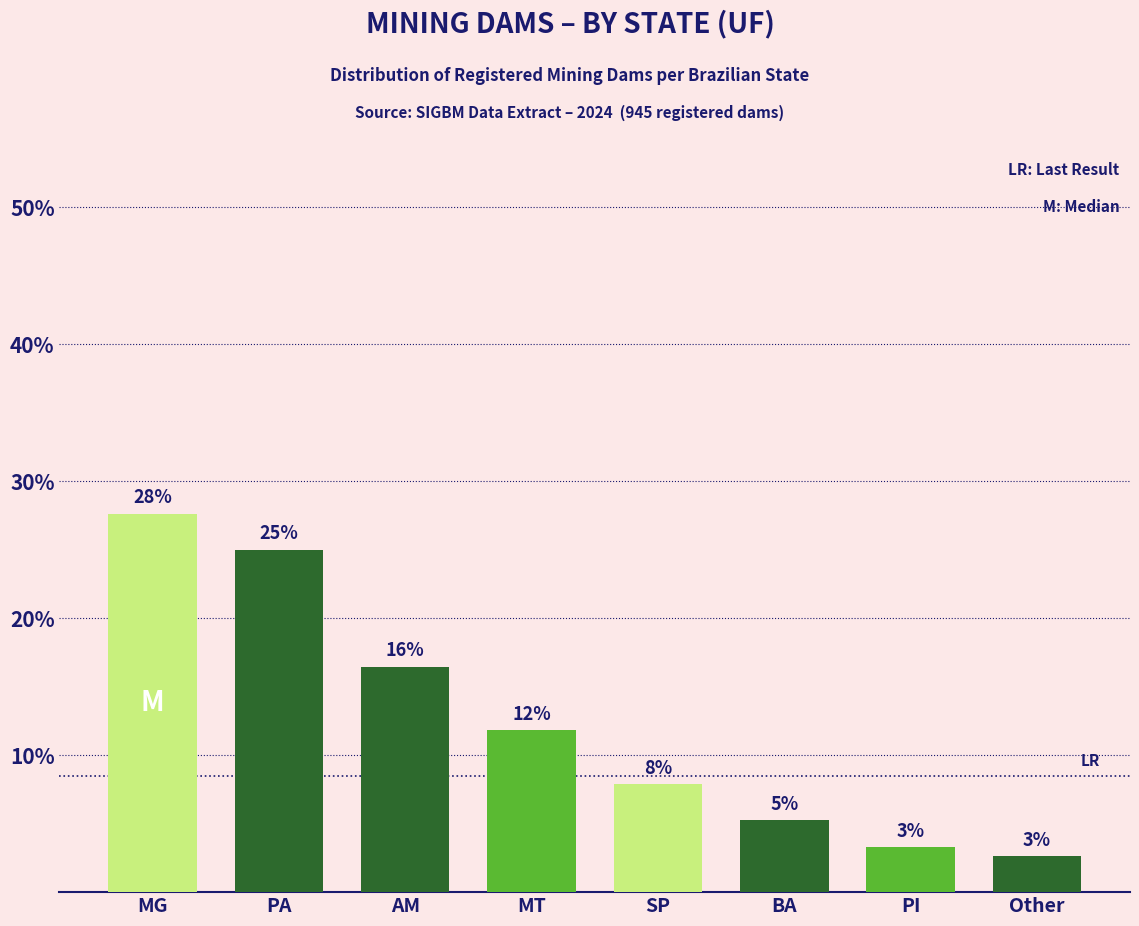

What position from the right is AM?

6